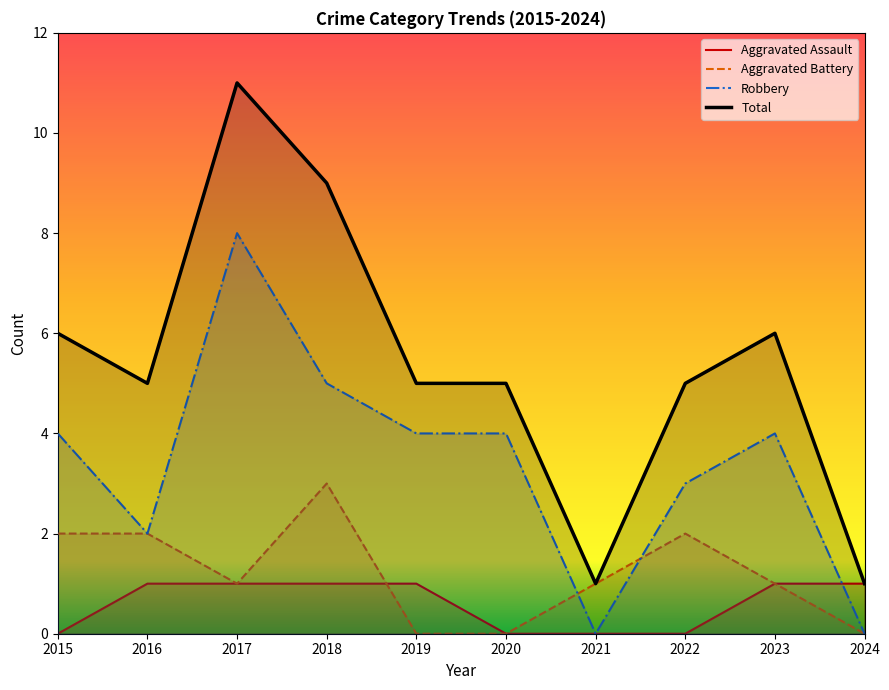

True or false: Aggravated Battery has a value of 1 at 2023.

True